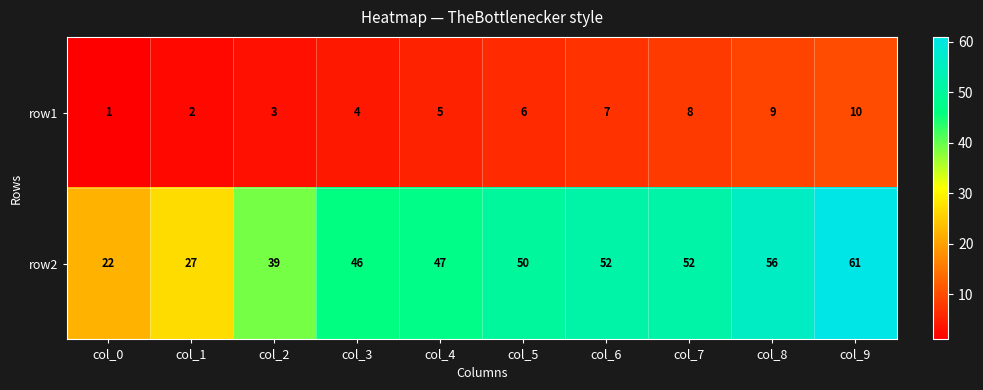

What is the average value of the row2 series?

45